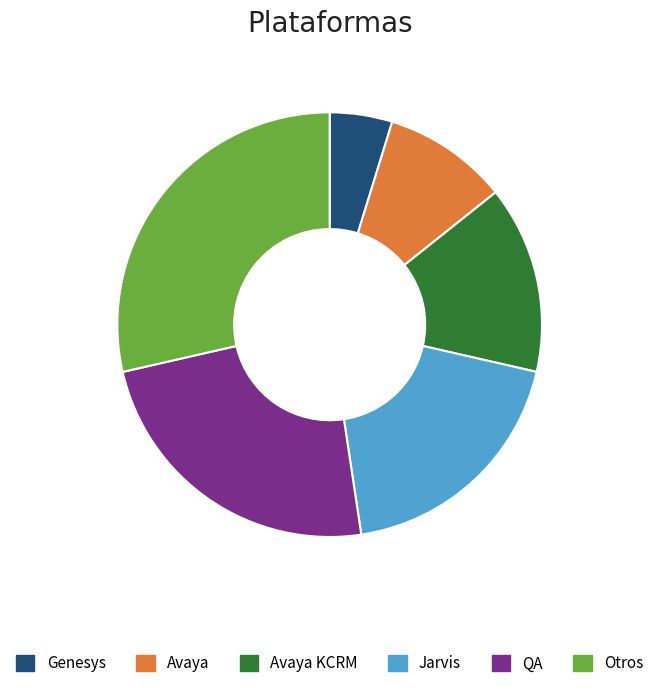

Combined, do Otros and QA account for over 50%?

Yes